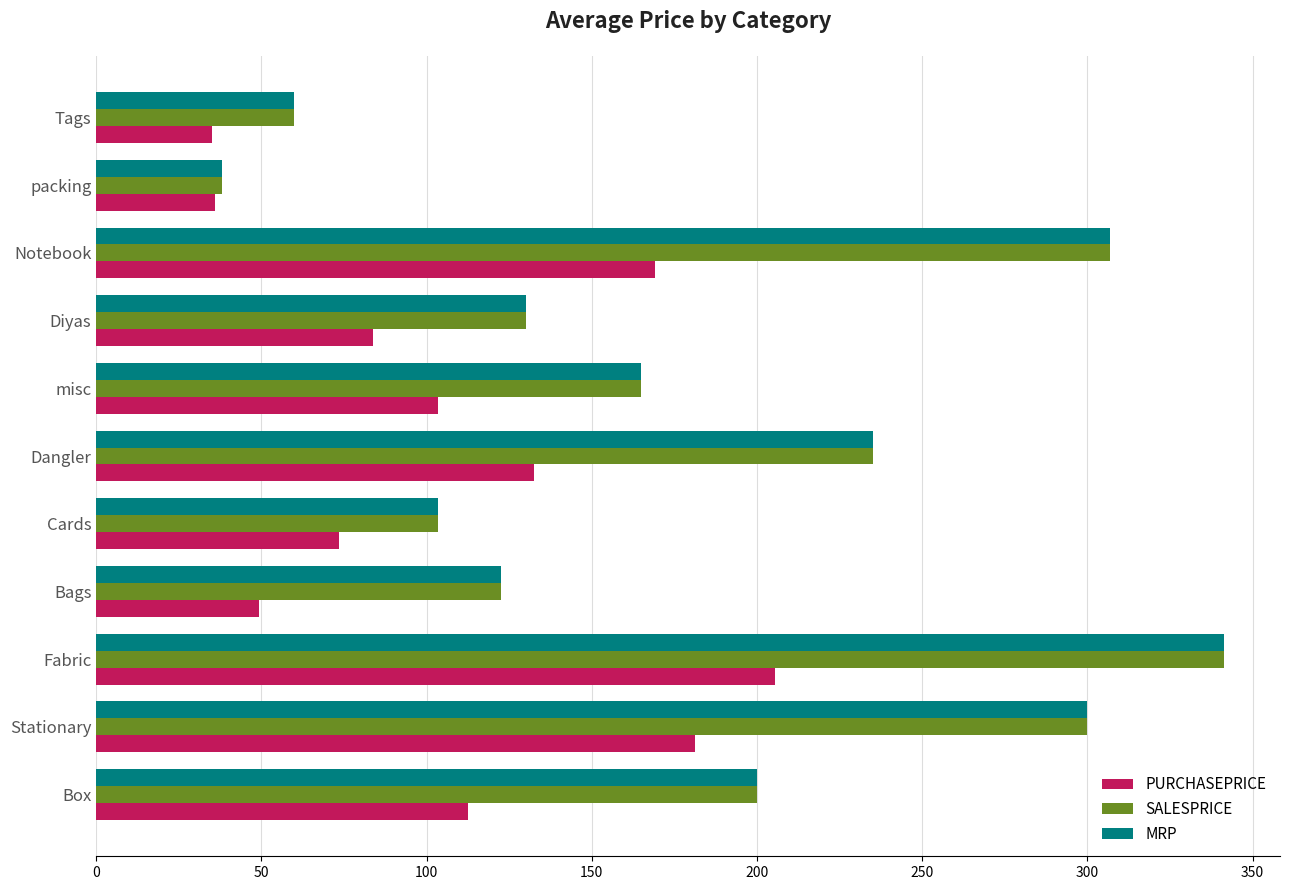

Is the value of SALESPRICE at Cards greater than the value of MRP at Bags?

No